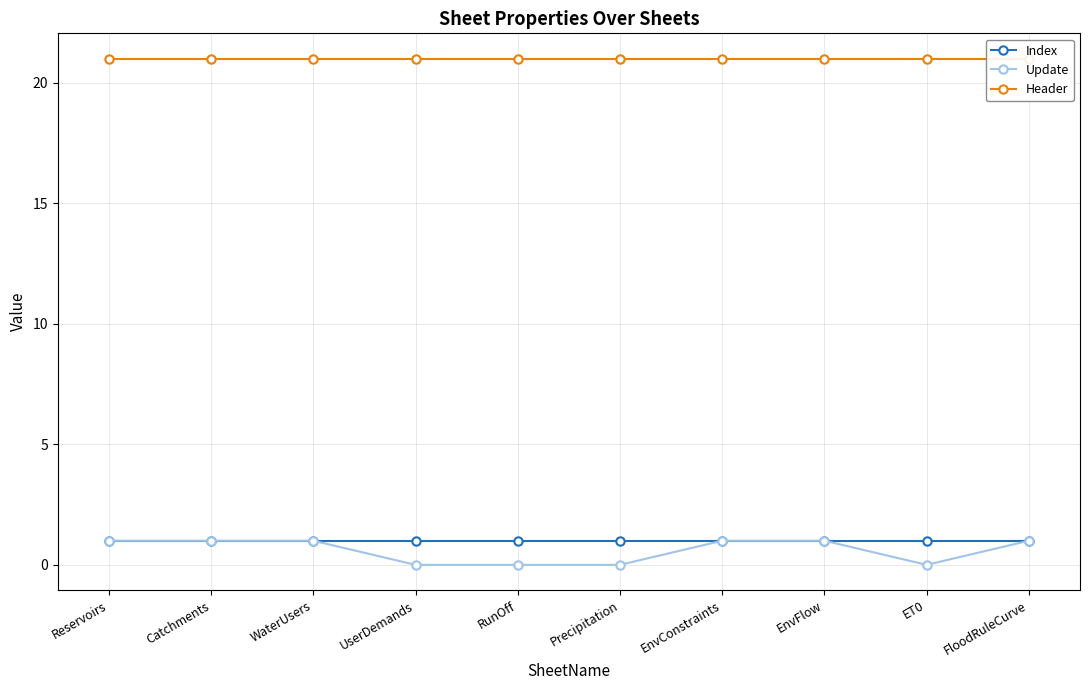

What is the greatest value displayed?

21